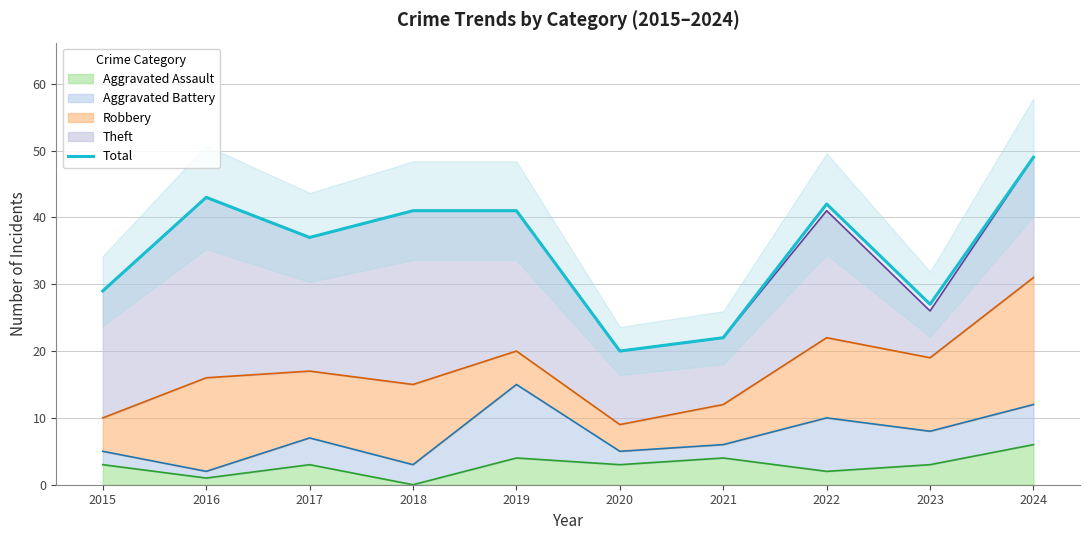

The value at 2017 is 56. True or false?

False